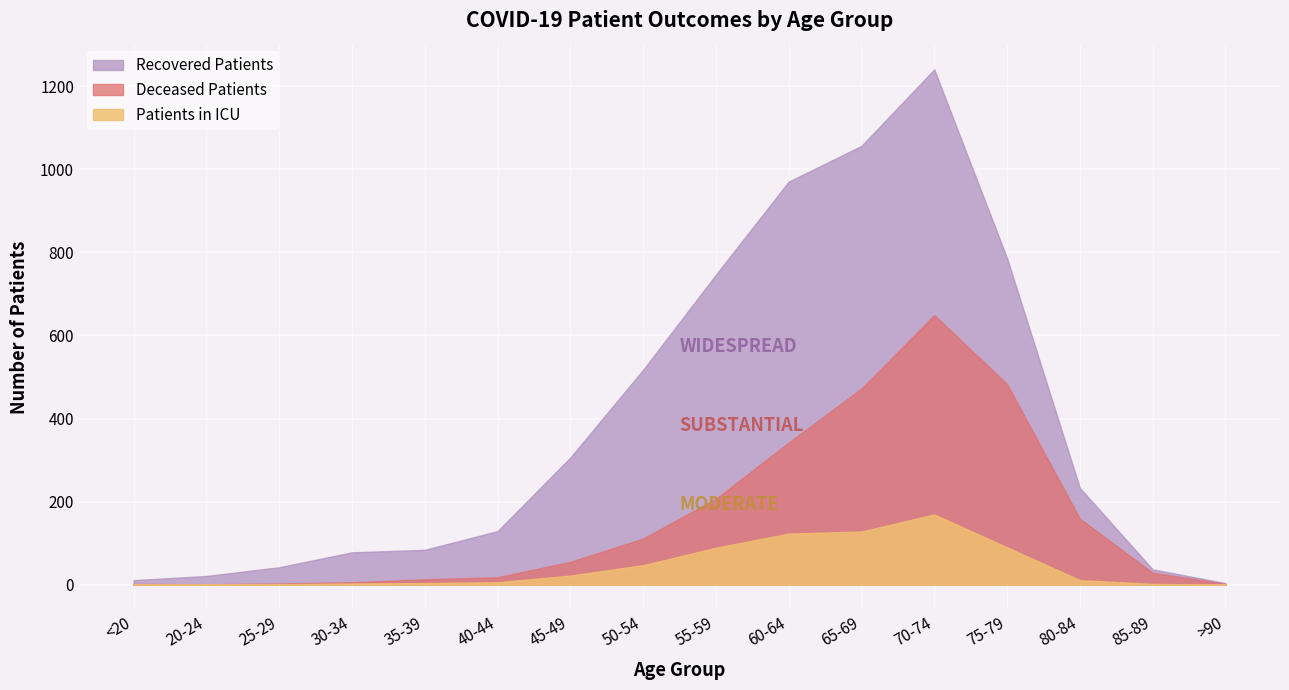

Which series has the largest range (max minus min)?

recovered_patients